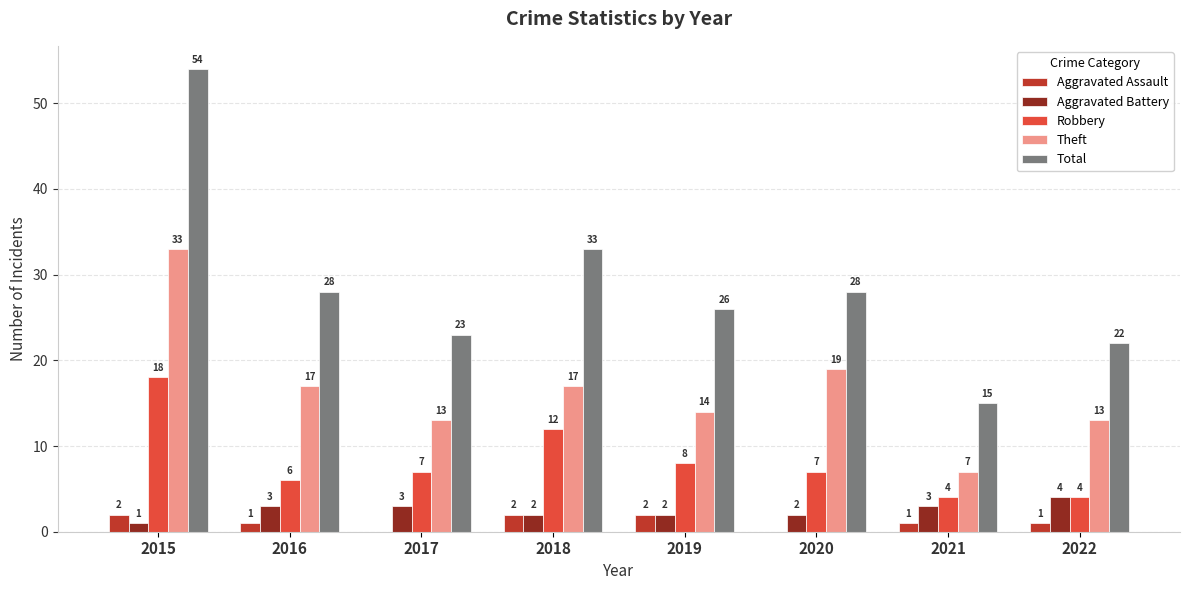

How many categories are shown in the chart?

8